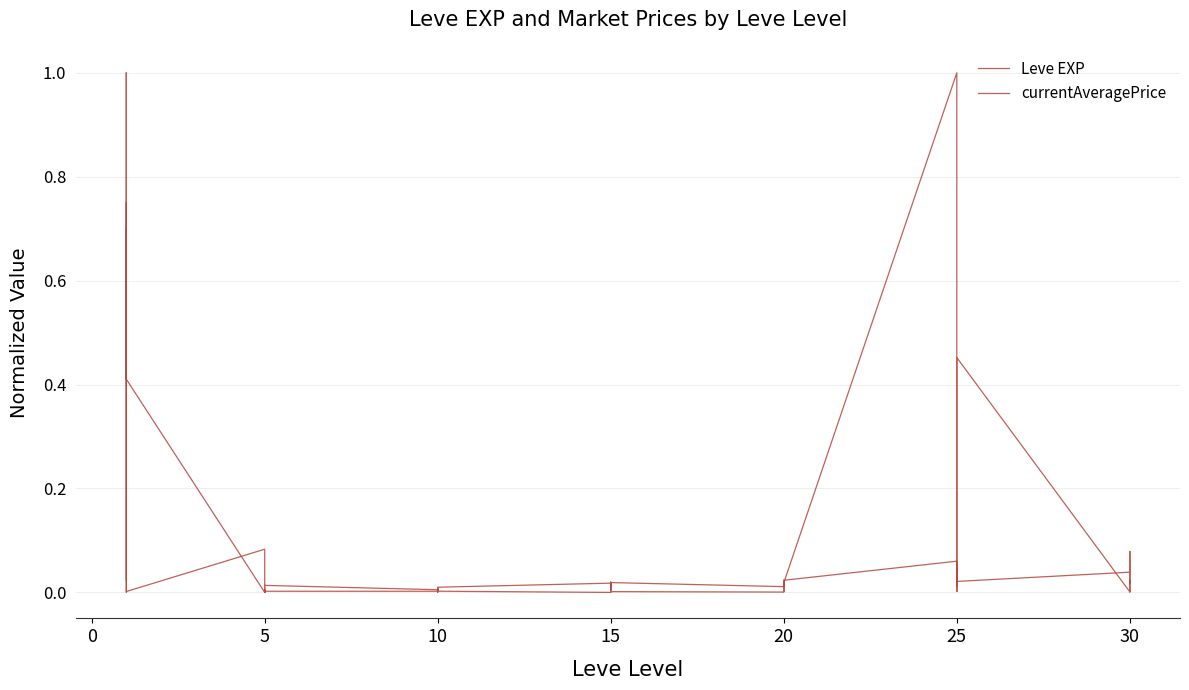

List the series in order of their peak value, highest first.

Leve EXP, currentAveragePrice